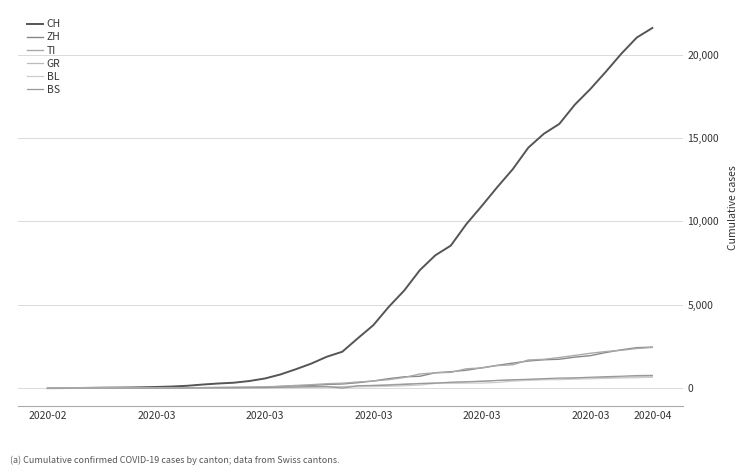

Which category has the lowest value in the GR series?

2020-02